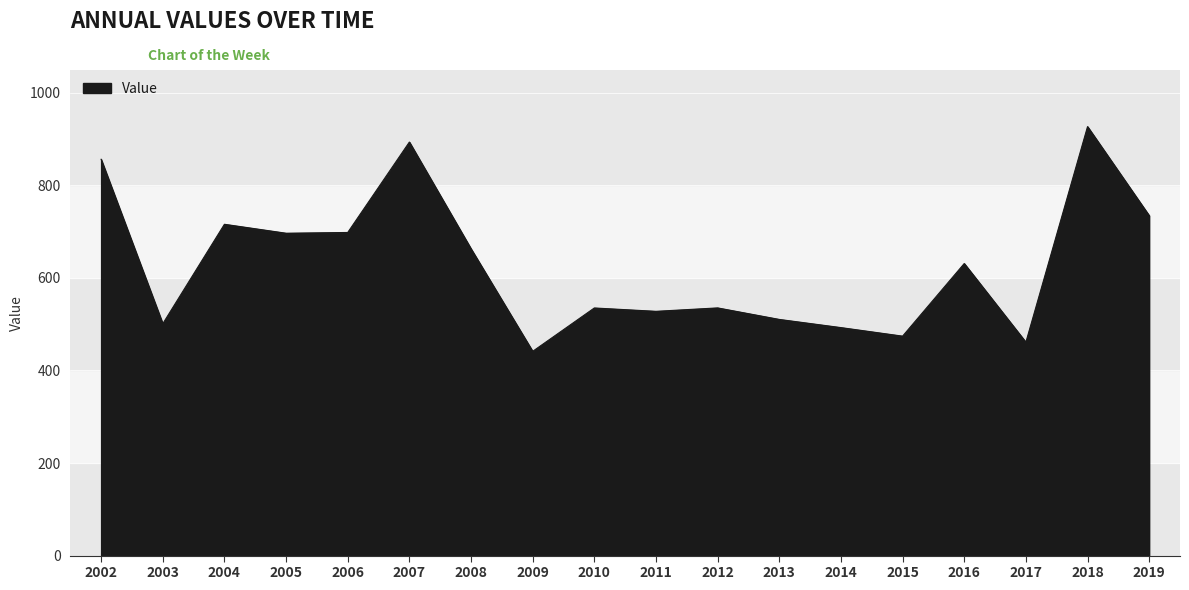

What value does the data have at 2017?

461.0